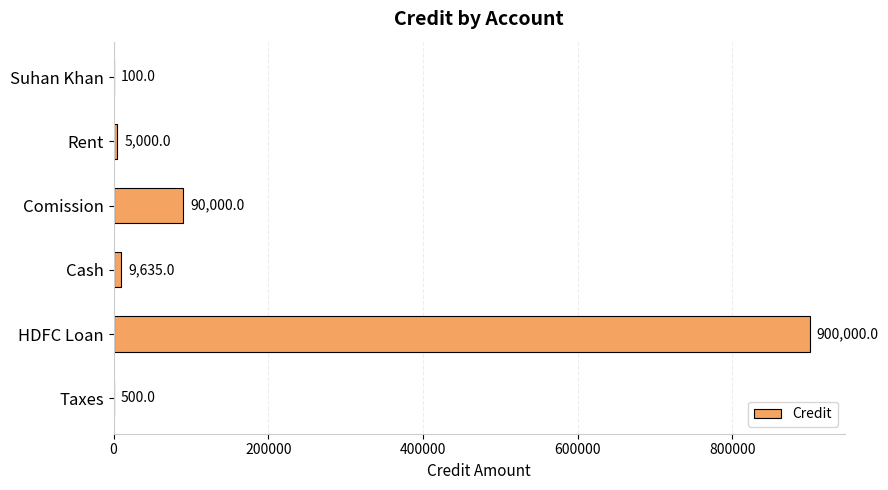

Is it true that the value at Comission is 90000?

True